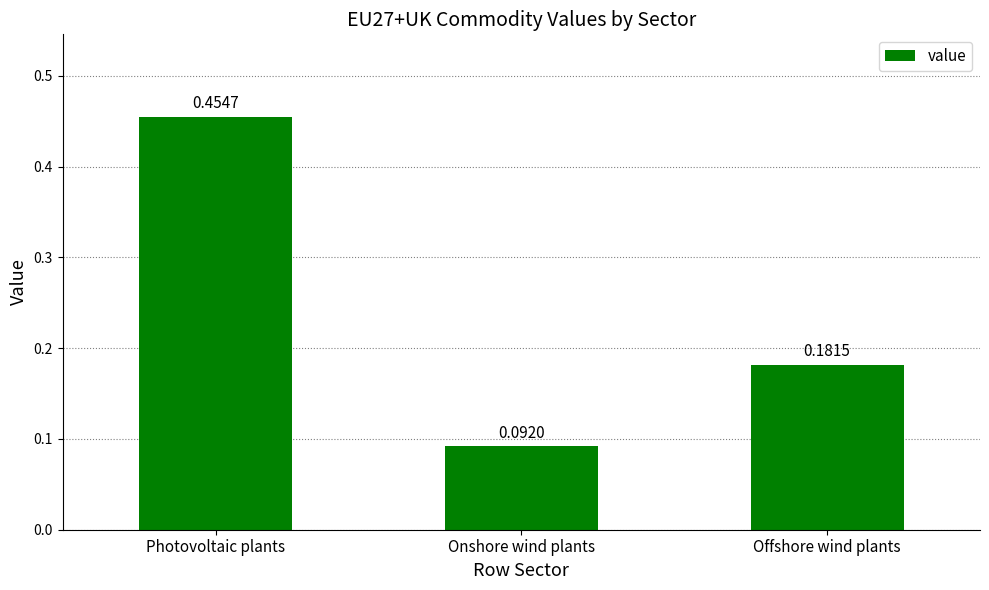

What is the sum of the values at Offshore wind plants and Onshore wind plants?

0.3